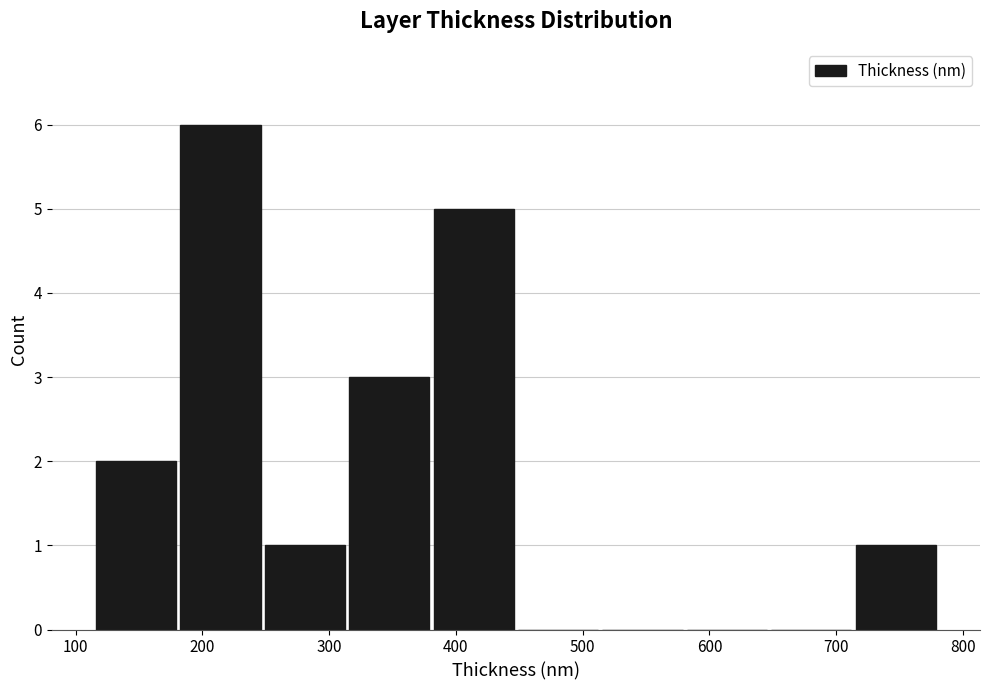

What is the height of the bar covering 110 to 180 on the x-axis? Neither the bar edges nor the heights are printed on the chart, so give them approximately, as read against the axes.

2